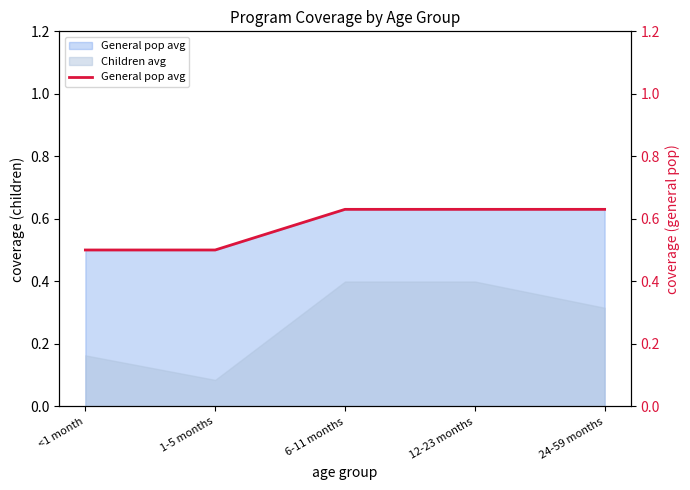

The value at 6-11 months is 0.4. True or false?

False